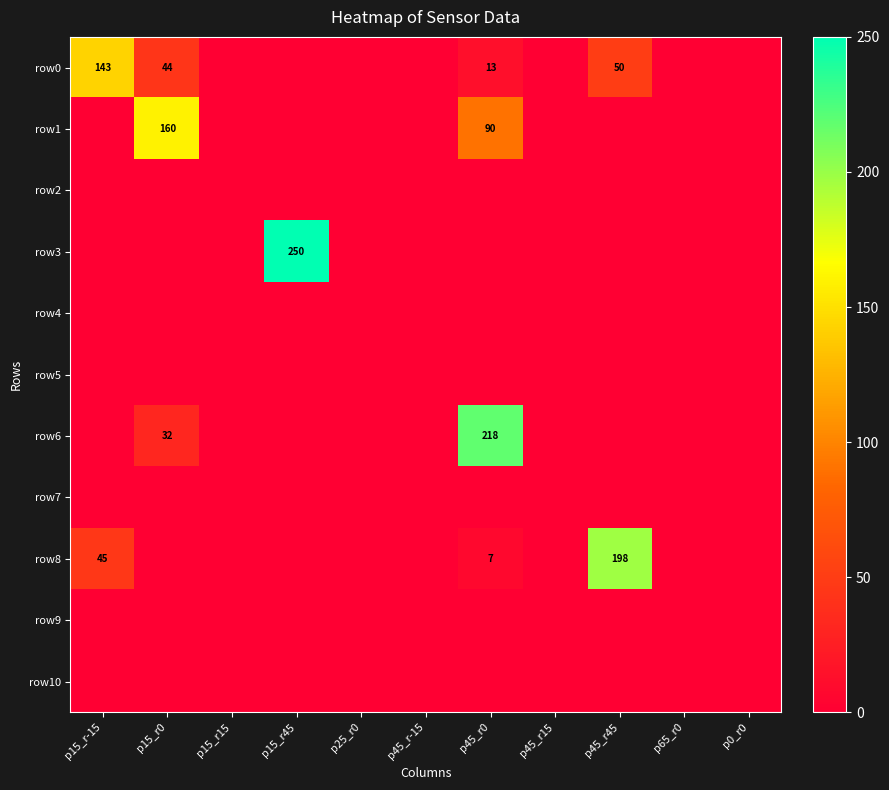

At how many categories does at least one series exceed 210?

2